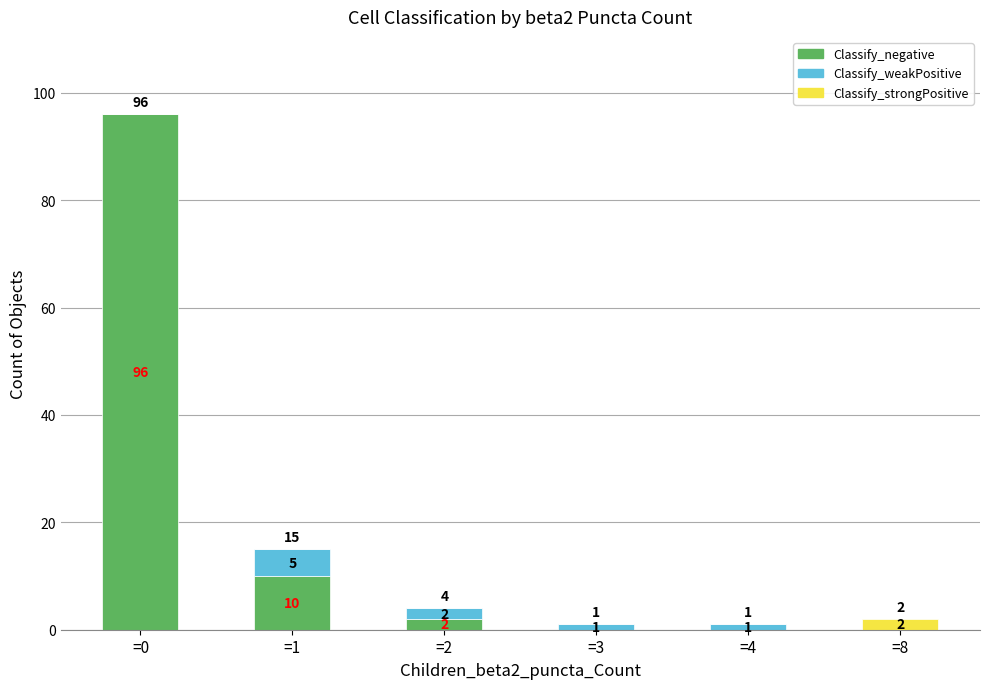

What is the total value across all series at =0?

96